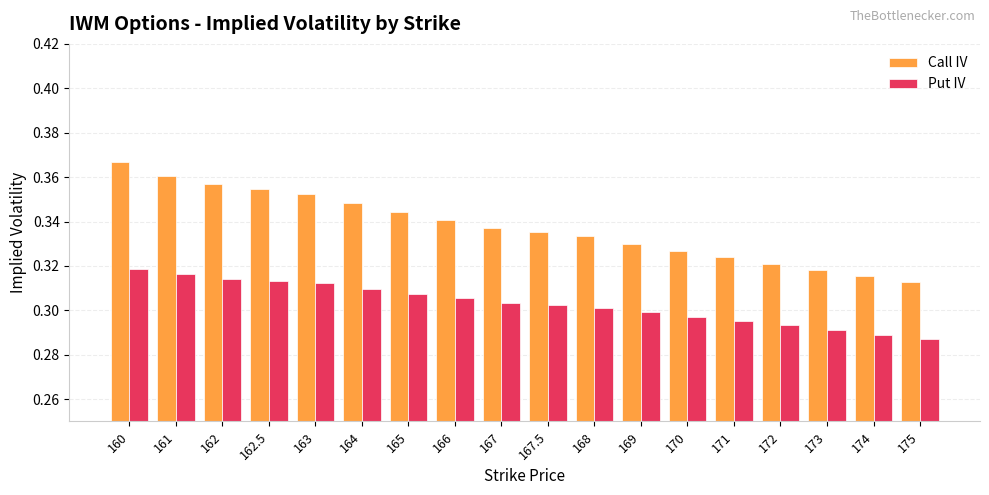

Is it true that Call IV equals 0.3 at 164?

True